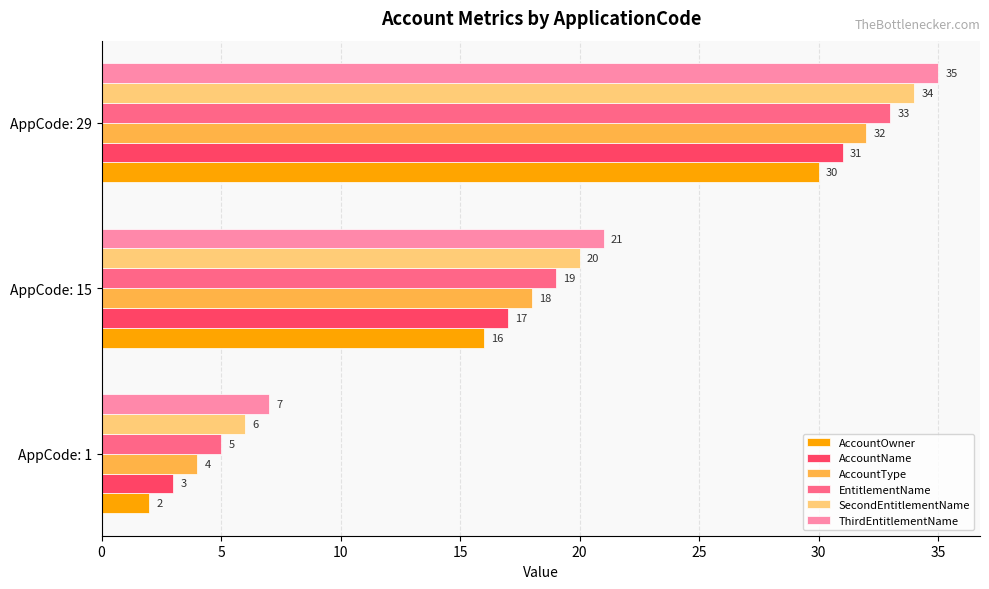

What is the sum of all ThirdEntitlementName values?

63